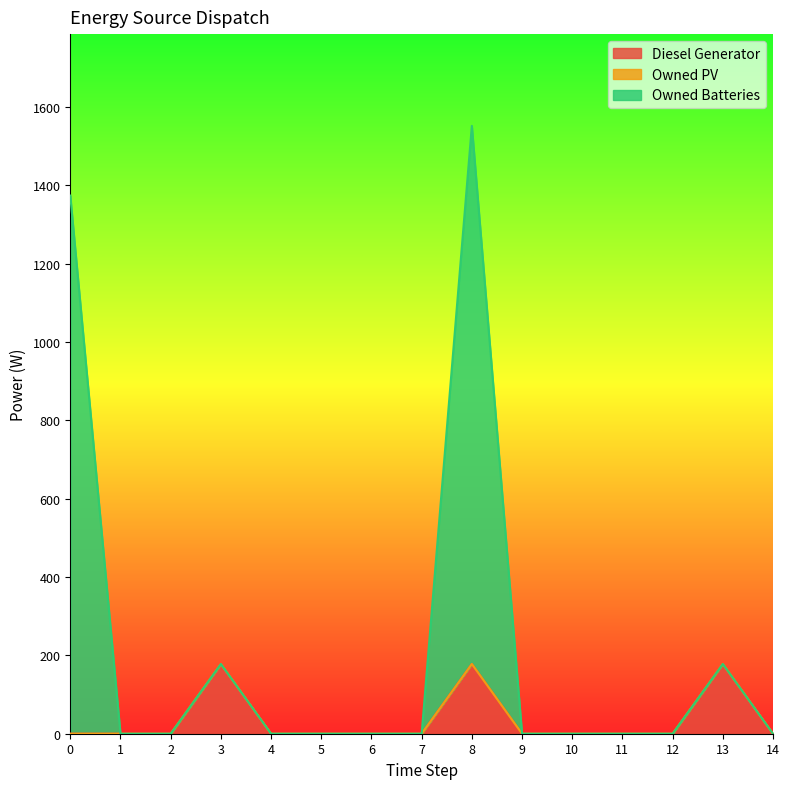

True or false: Diesel Generator and Owned Batteries intersect in this chart.

False